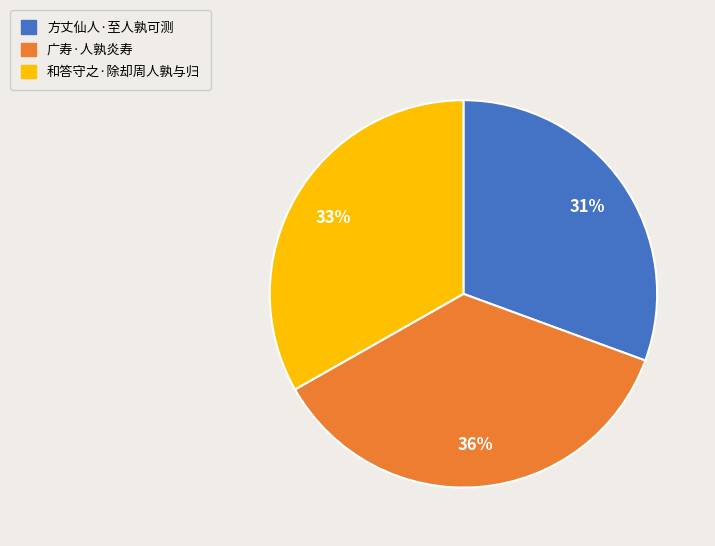

Rank the categories by value from highest to lowest.

广寿·人孰炎寿, 和答守之·除却周人孰与归, 方丈仙人·至人孰可测